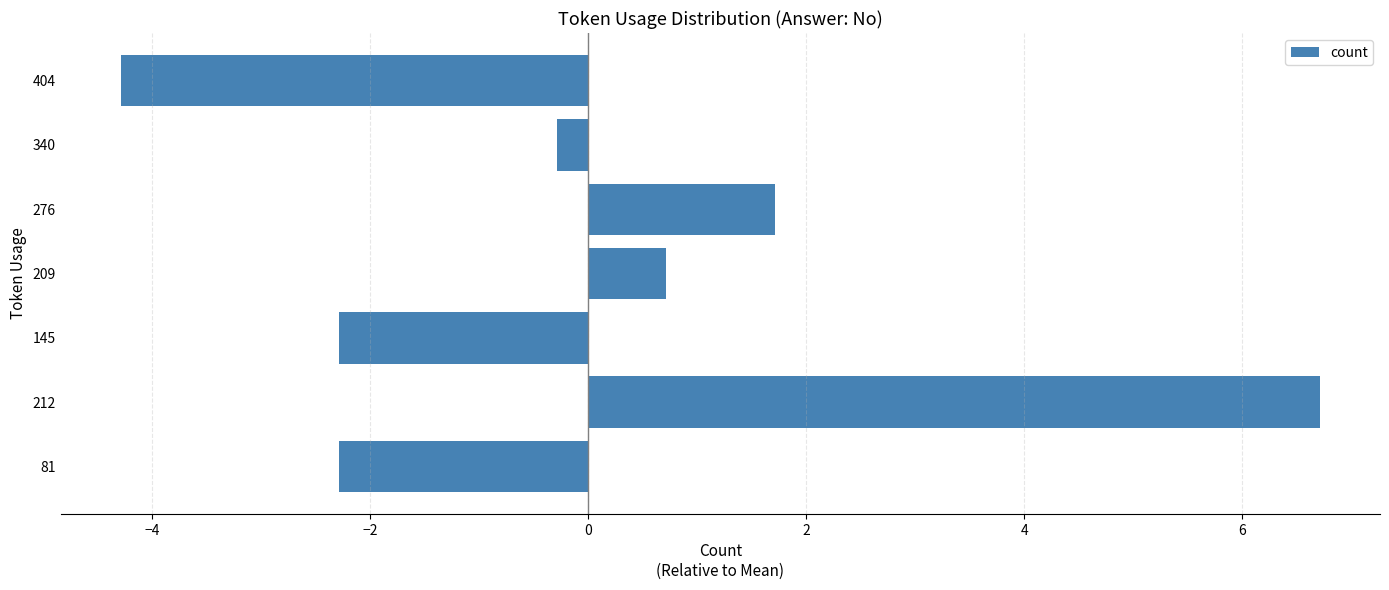

At which category does the chart reach its minimum across all series?

404